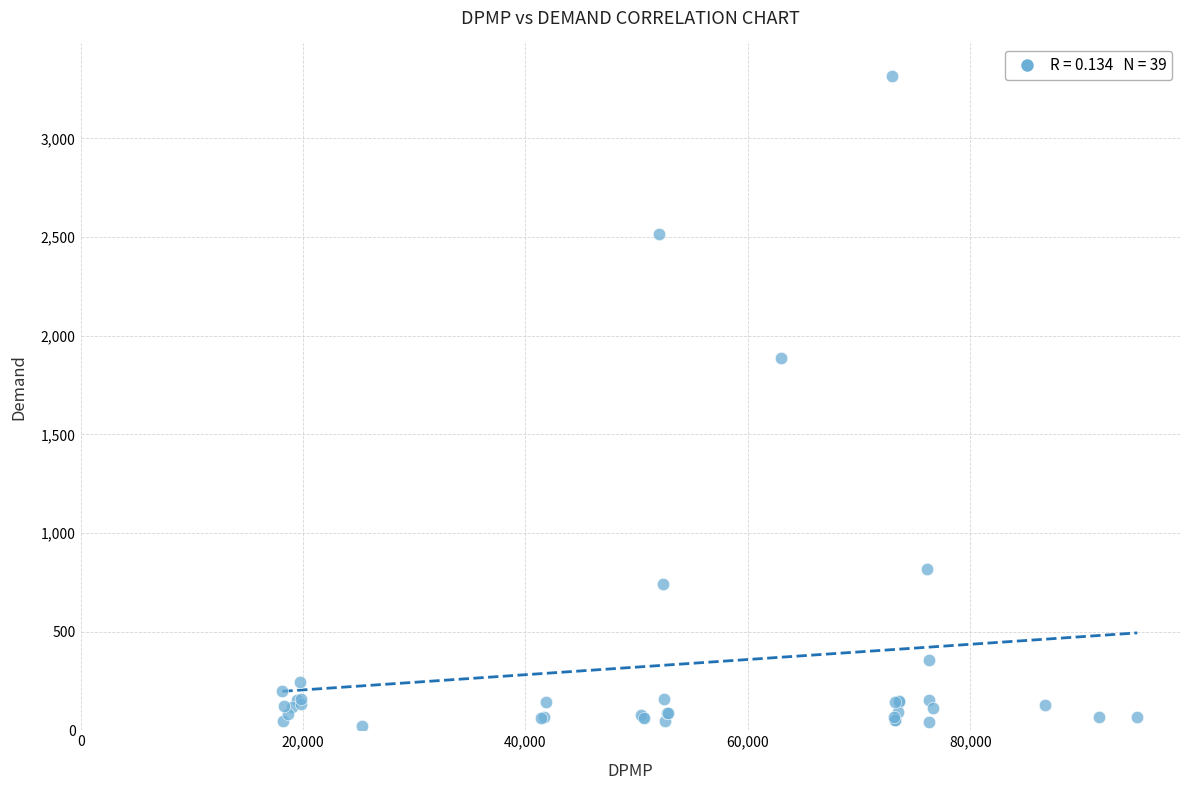

What Y value in the scatter plot is closest to 1668?

1884.2